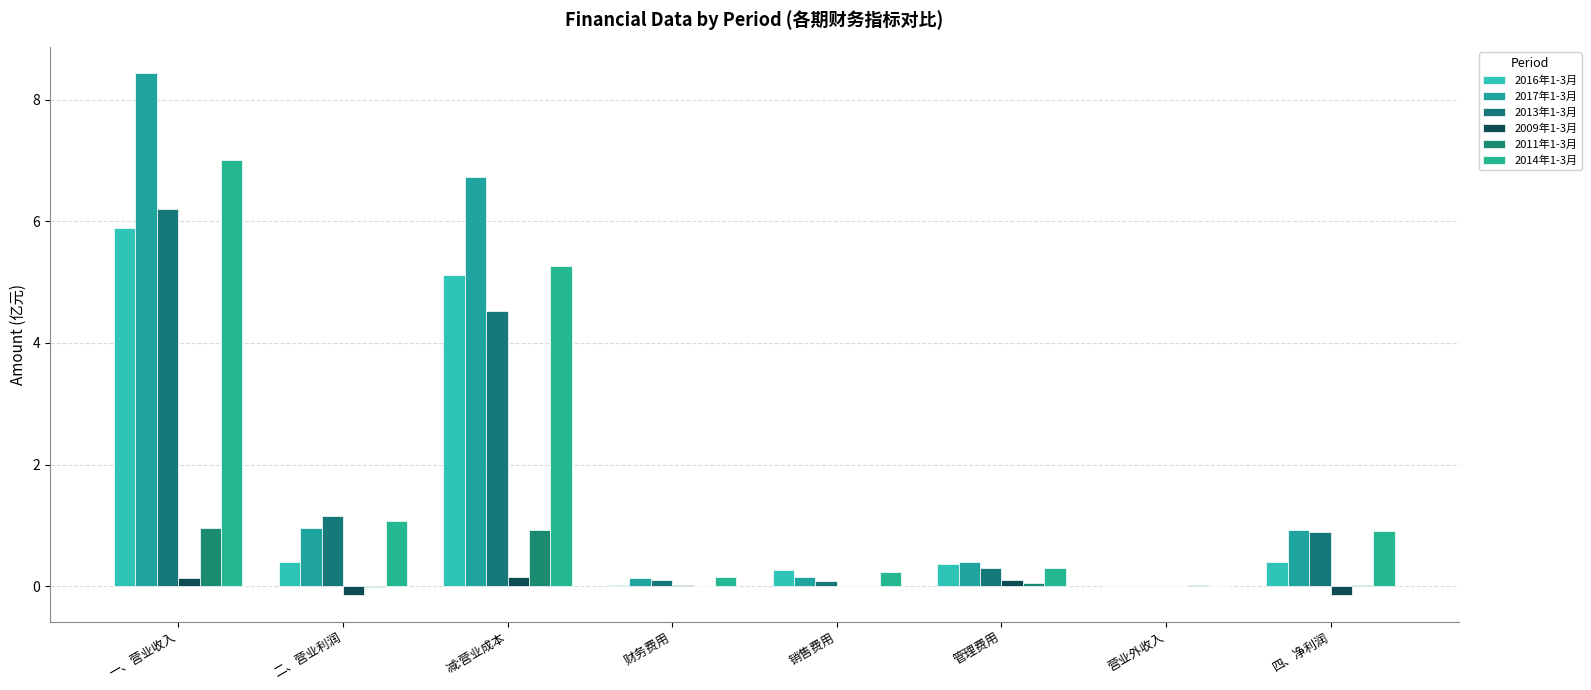

Which series has the widest spread of values?

2017年1-3月